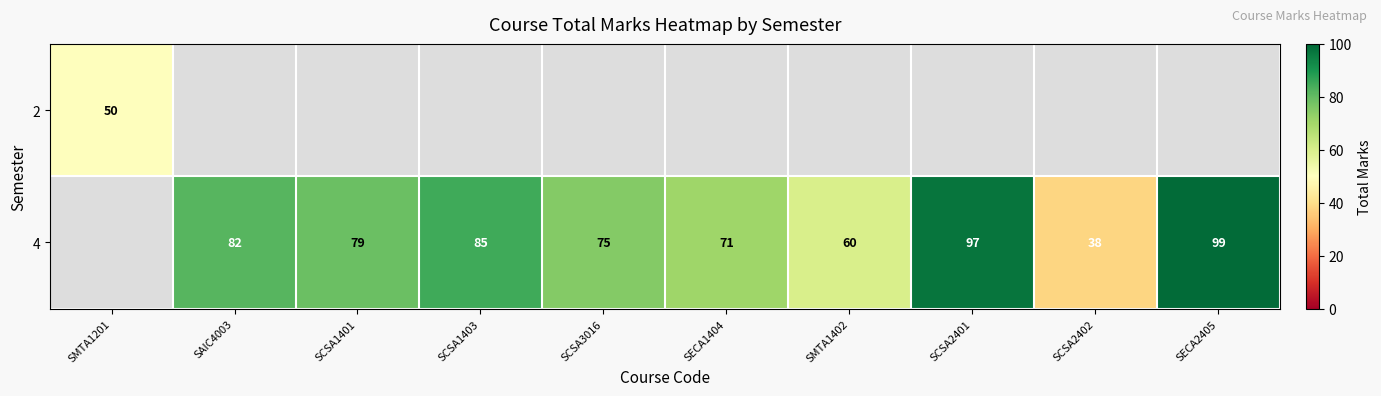

The value of 4 at SCSA2401 is 47. True or false?

False